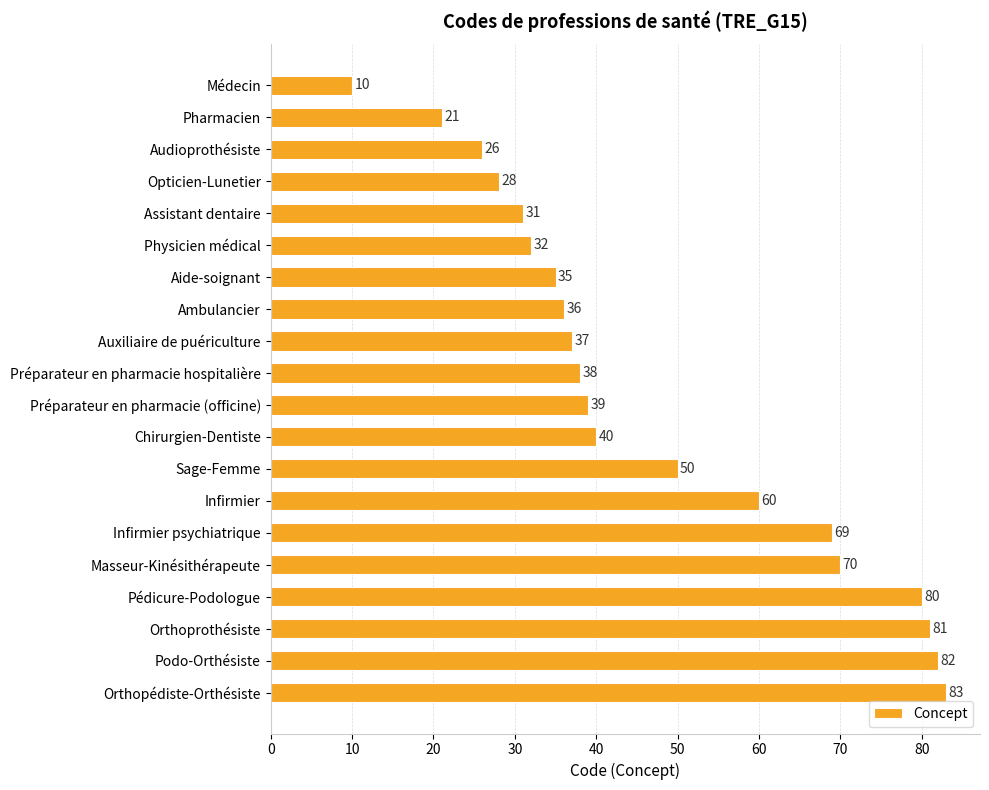

Reading top to bottom, what are all the values shown in this chart?

Médecin=10	Pharmacien=21	Audioprothésiste=26	Opticien-Lunetier=28	Assistant dentaire=31	Physicien médical=32	Aide-soignant=35	Ambulancier=36	Auxiliaire de puériculture=37	Préparateur en pharmacie hospitalière=38	Préparateur en pharmacie (officine)=39	Chirurgien-Dentiste=40	Sage-Femme=50	Infirmier=60	Infirmier psychiatrique=69	Masseur-Kinésithérapeute=70	Pédicure-Podologue=80	Orthoprothésiste=81	Podo-Orthésiste=82	Orthopédiste-Orthésiste=83